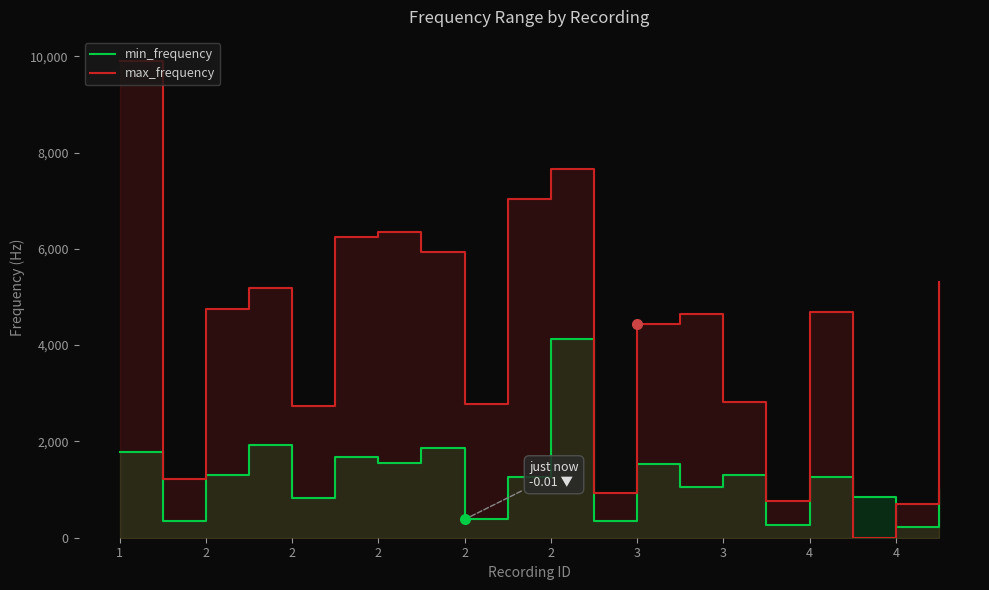

What is the difference between the maximum and minimum values in the max_frequency series?

9905.9